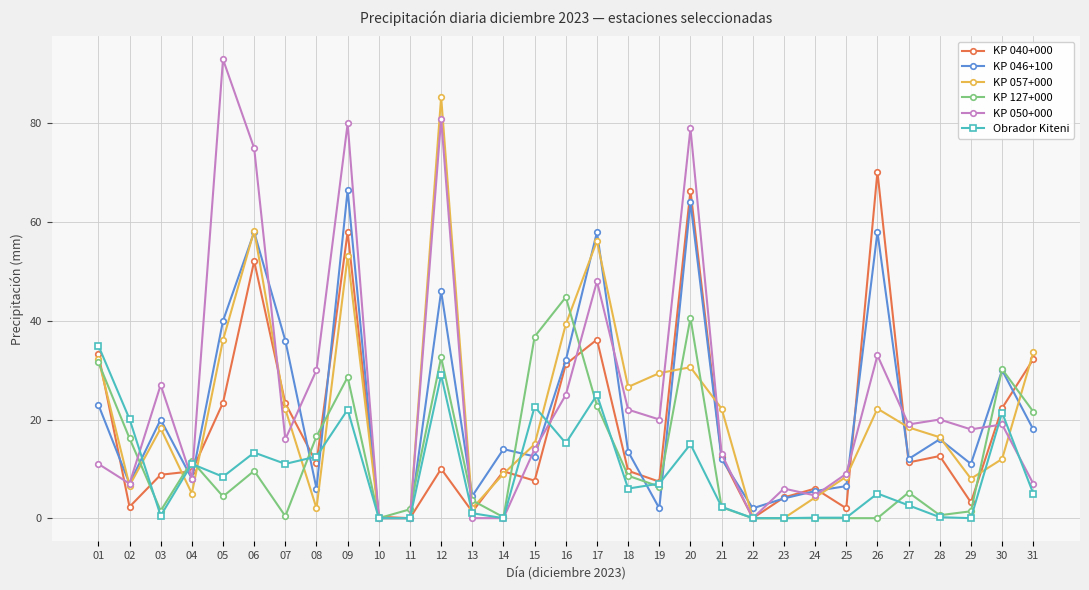

What is the approximate value of KP 040+000 at 14?

9.5